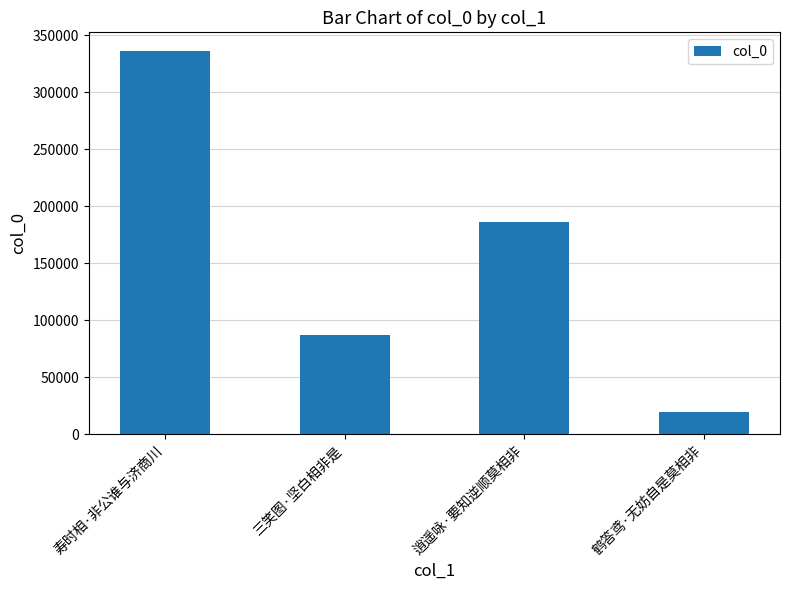

What is the change in value from 寿时相·非公谁与济商川 to 鹤答鸢·无妨自是莫相非?

-316035